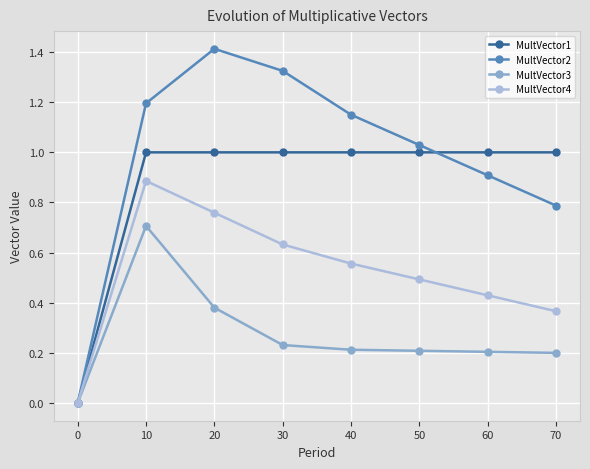

Which series has the widest spread of values?

MultVector2